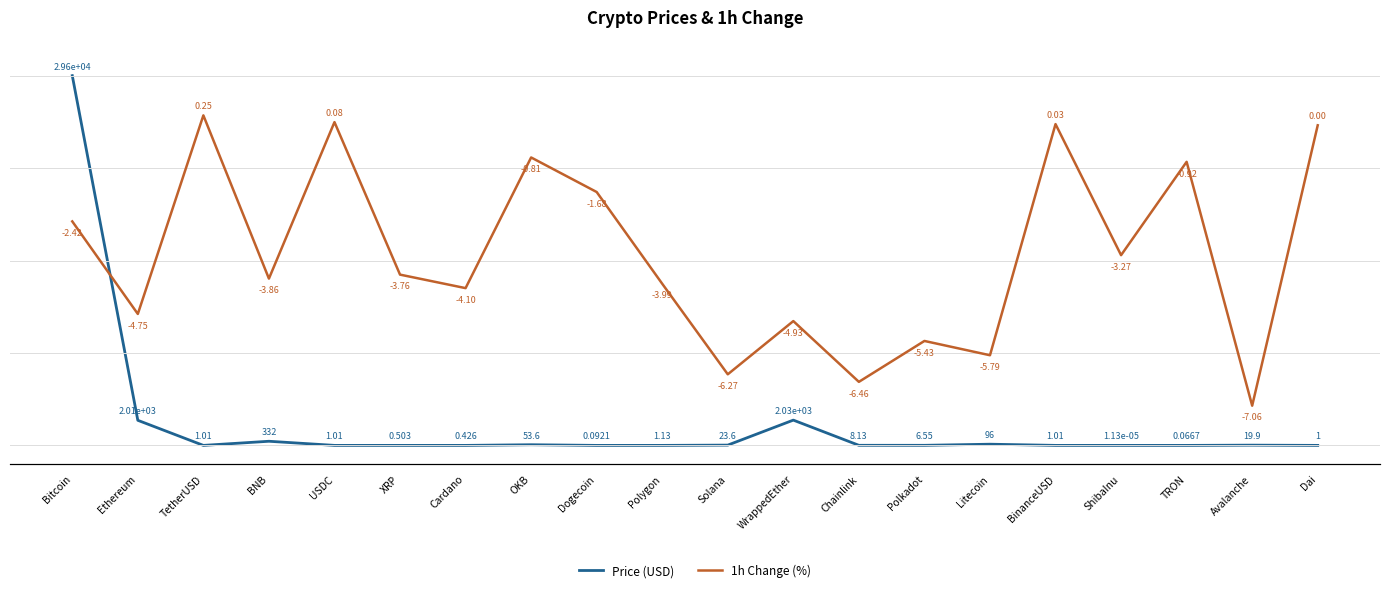

Which category has the lowest value across all series?

Avalanche